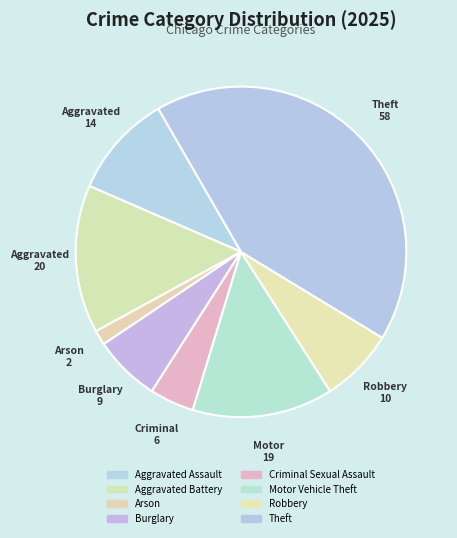

Rank the categories by value from highest to lowest.

Theft, Aggravated Battery, Motor Vehicle Theft, Aggravated Assault, Robbery, Burglary, Criminal Sexual Assault, Arson